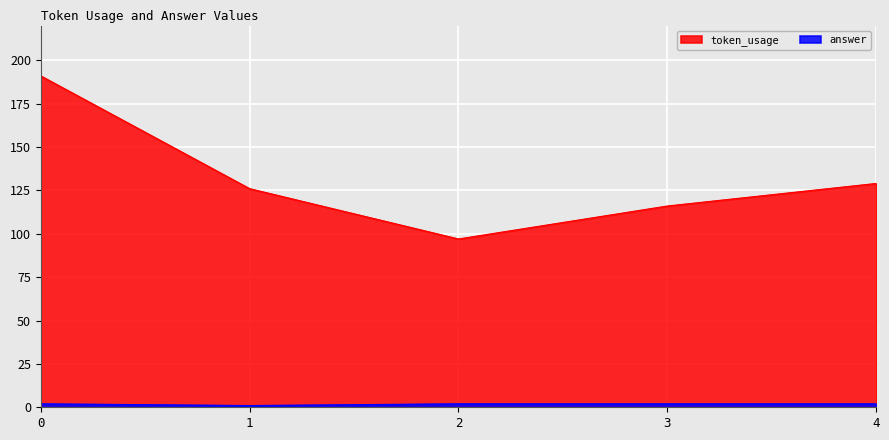

Is the value of token_usage at 4 greater than the value of answer at 4?

Yes